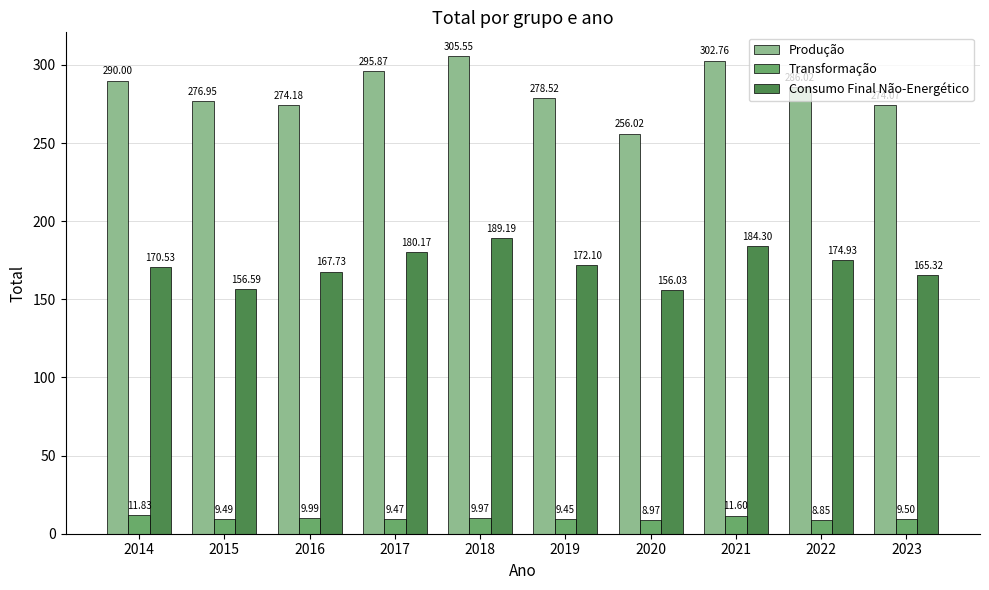

Which category has the highest value across all series?

2018